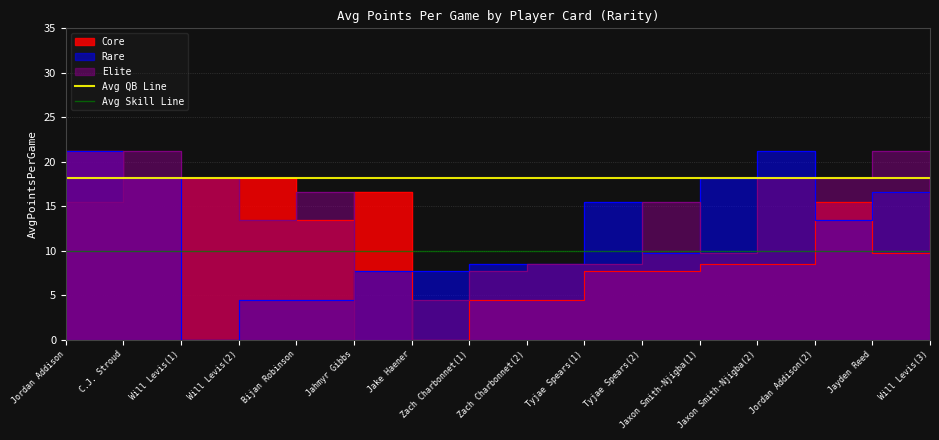

How many lines are shown in the chart?

2